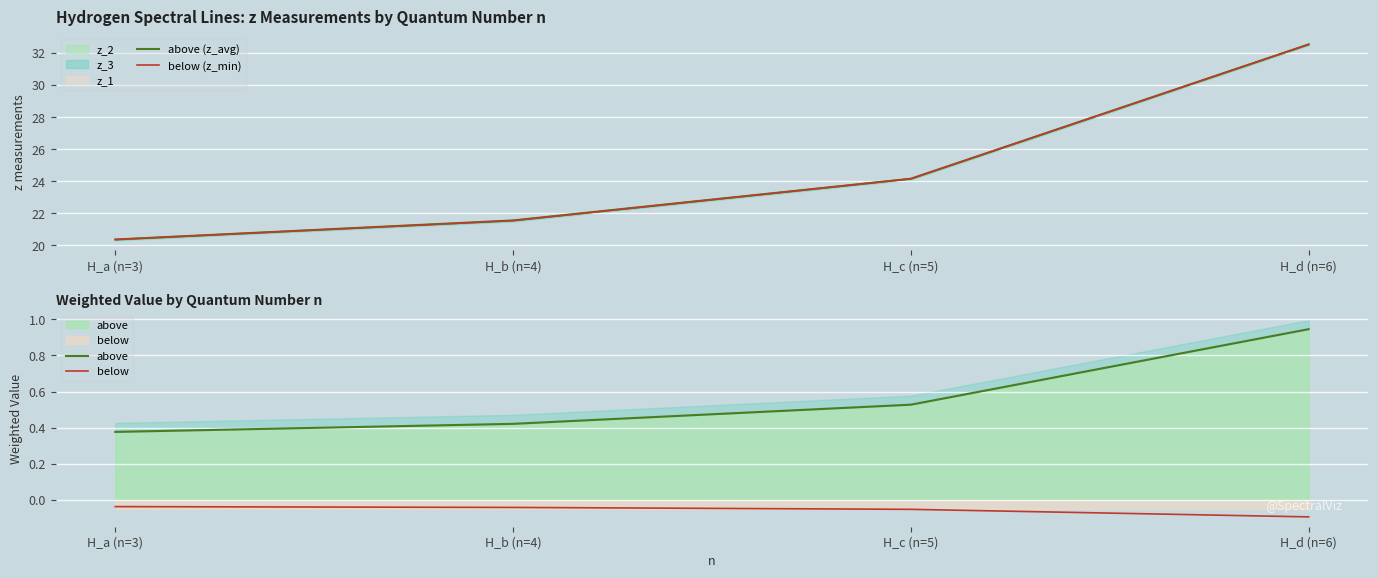

Which series has the largest total across all categories?

above (z_avg)